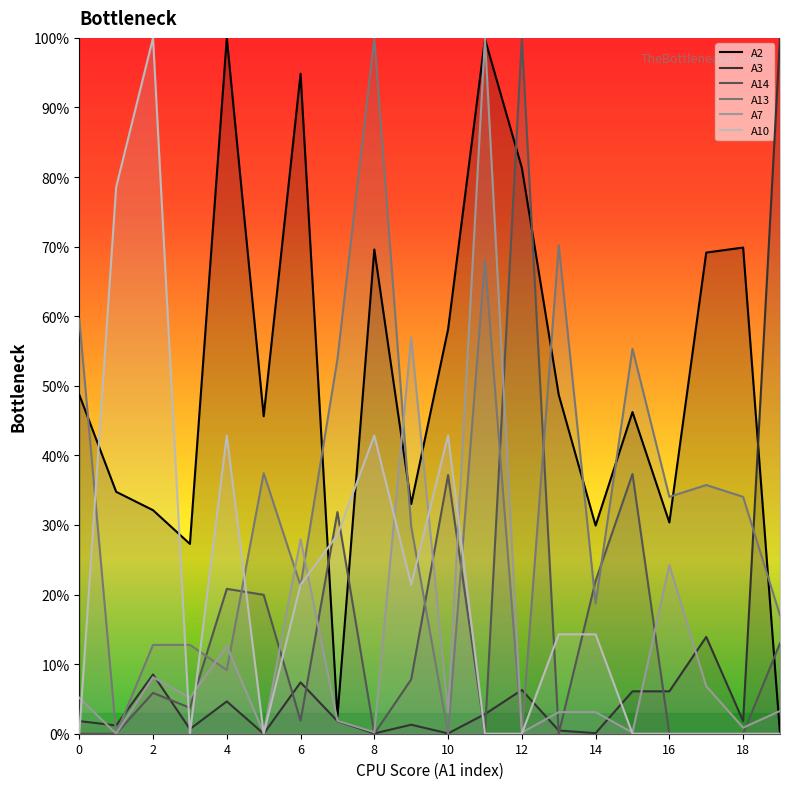

What is the total value across all series at 11?

270.7